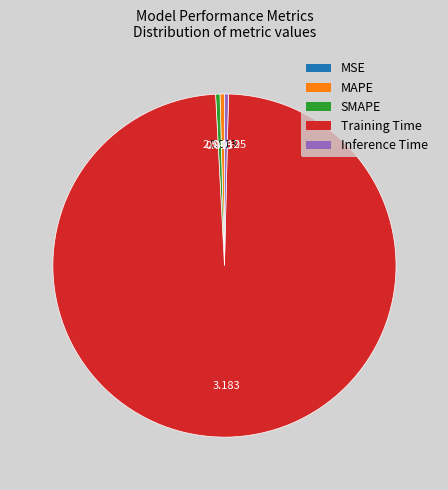

Do Training Time and MAPE together represent more than half of the pie?

Yes